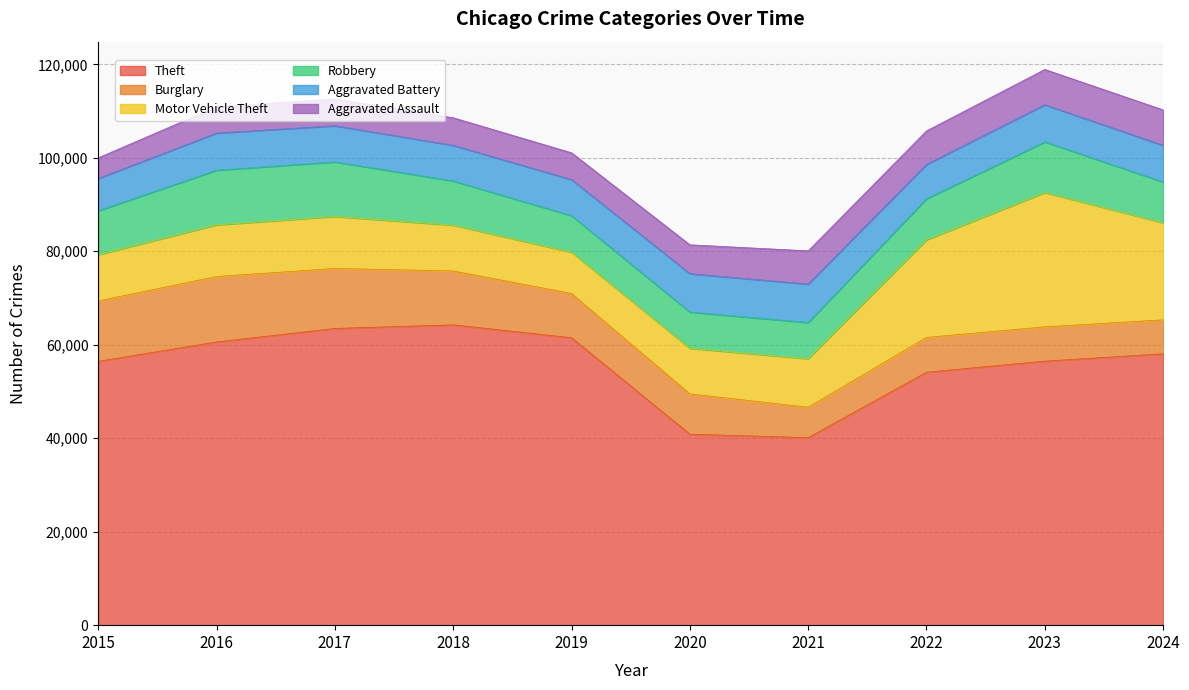

What is the spread (max minus min) of values at 2016?

54996